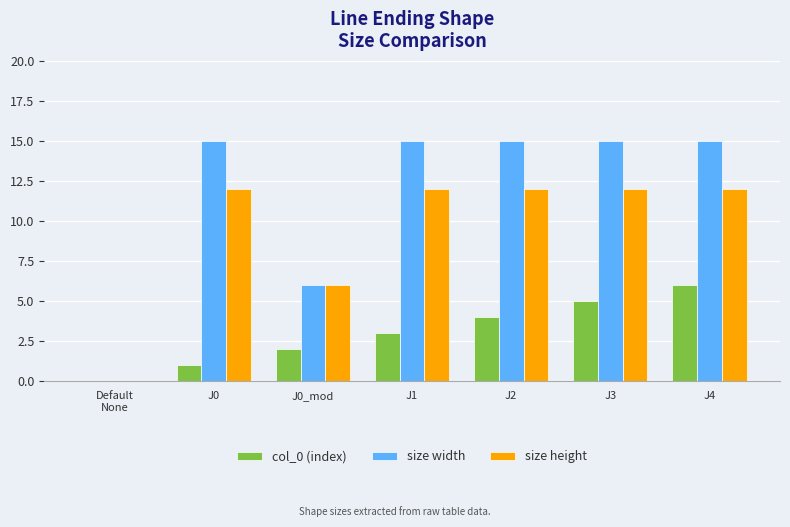

What is the greatest value displayed?

15